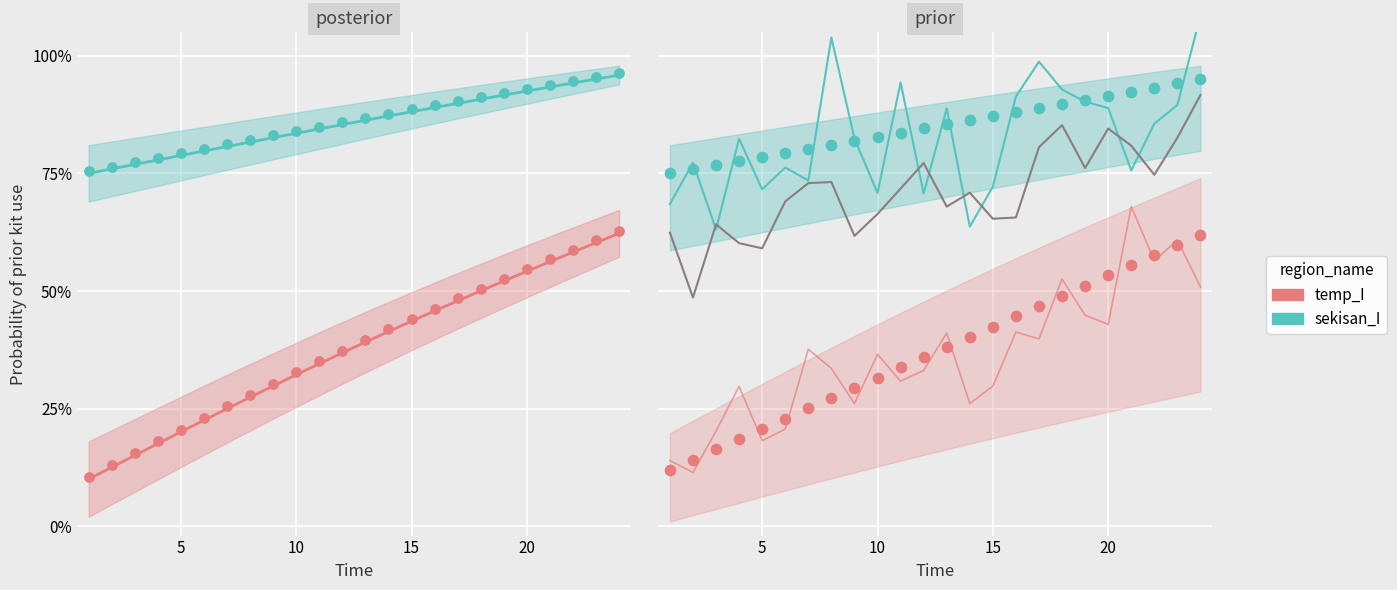

Which series reaches the minimum Y coordinate?

temp_I